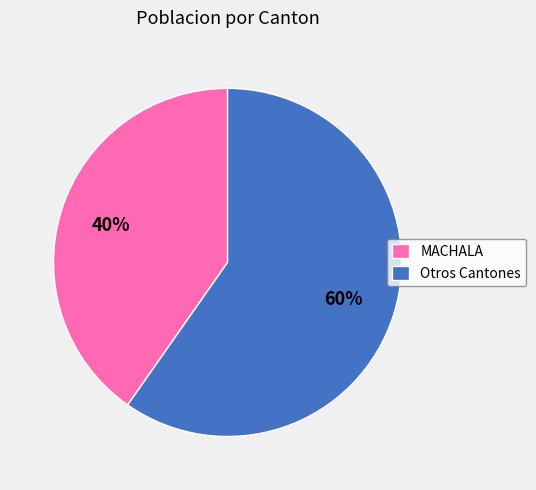

True or false: MACHALA accounts for 52% of the total.

False